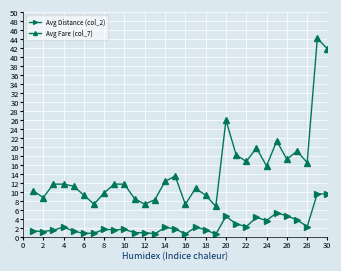

How many data points does each series have?

30